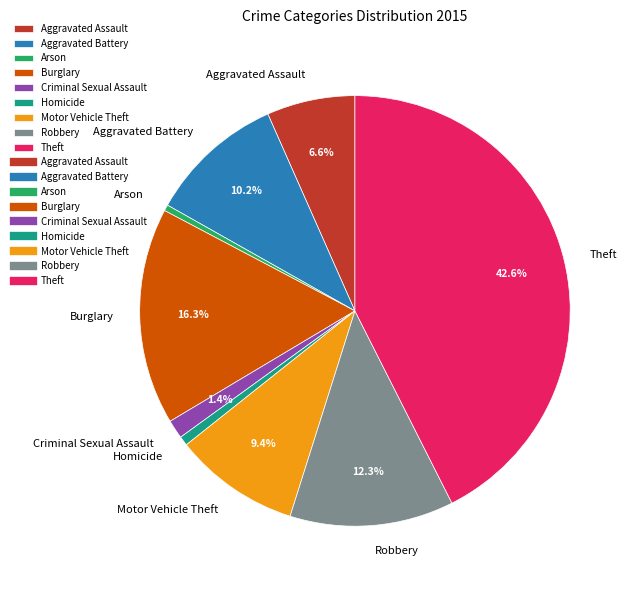

Is Robbery the majority of the pie?

No